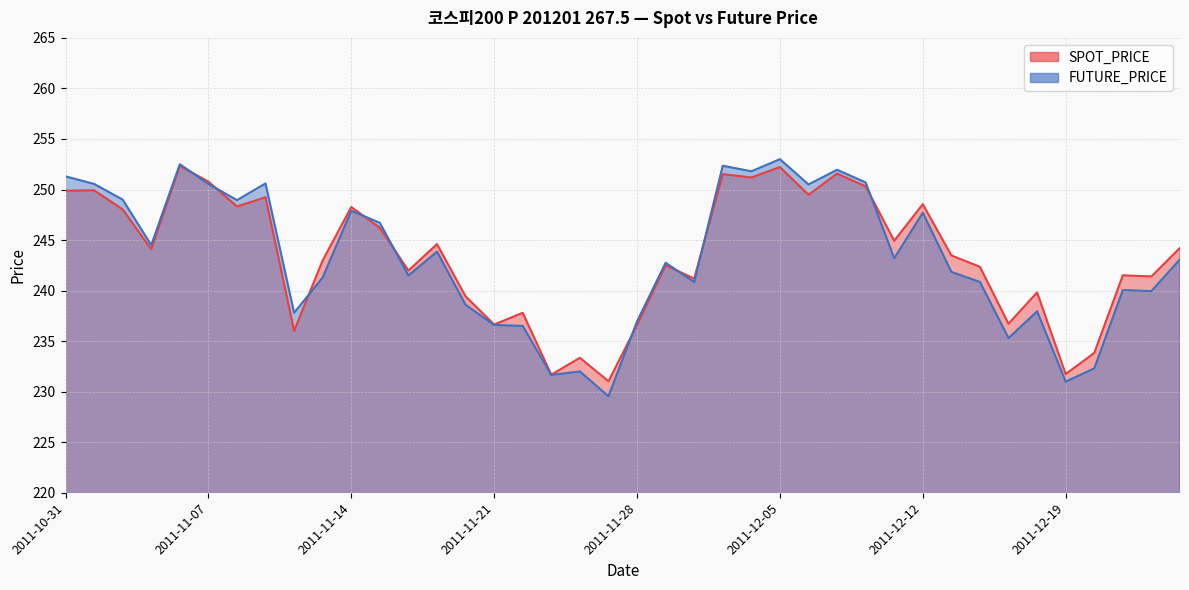

What is the difference between the second highest and second lowest values in the SPOT_PRICE series?

20.5